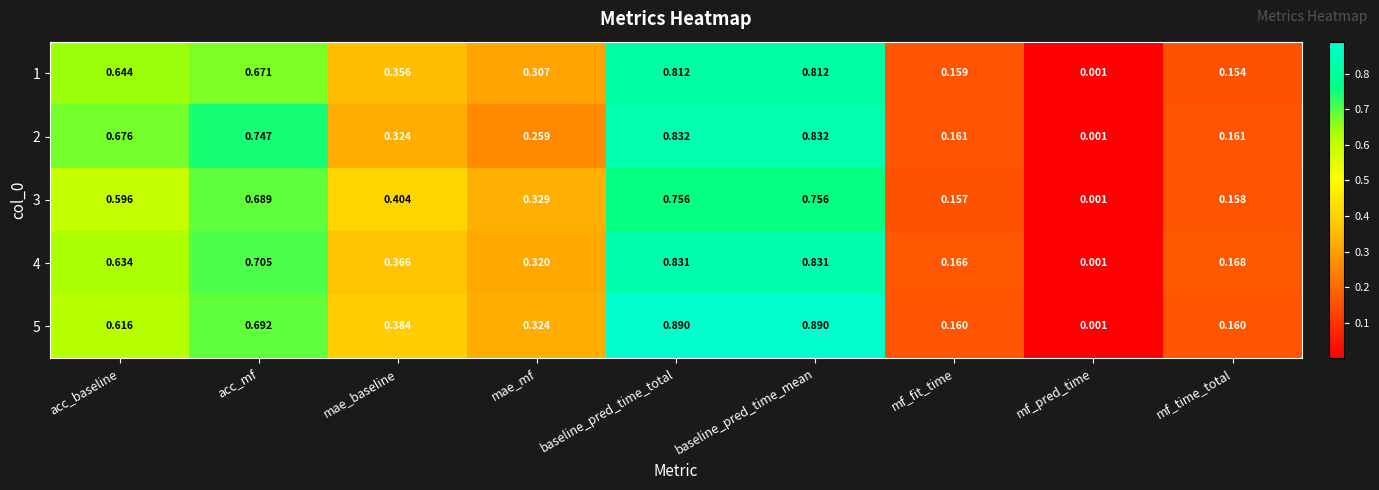

Where is 5 nearest to the value 0?

mf_pred_time